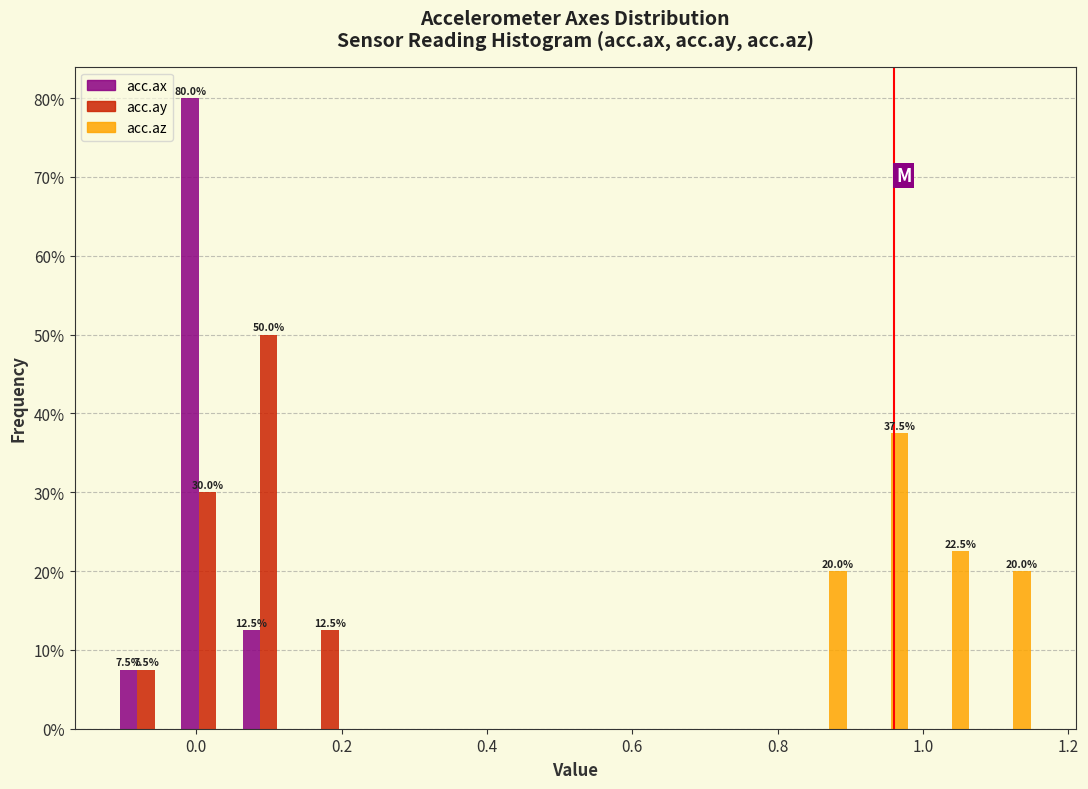

In the acc.ay series, which range on the x-axis has the tallest bar?

0.06 to 0.14